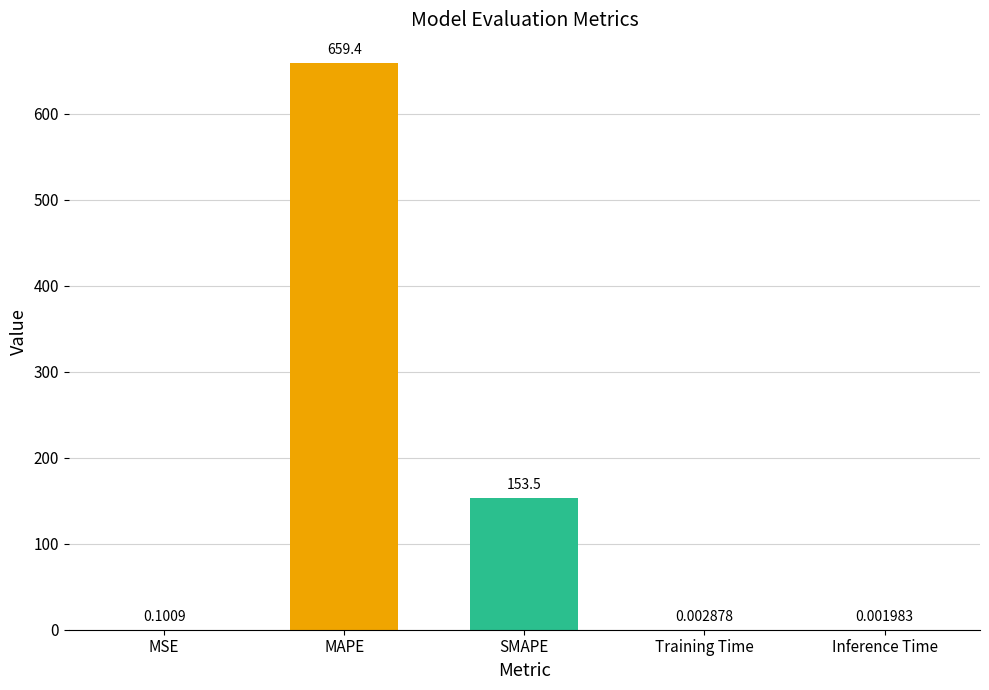

Which label corresponds to the largest value in the chart?

MAPE